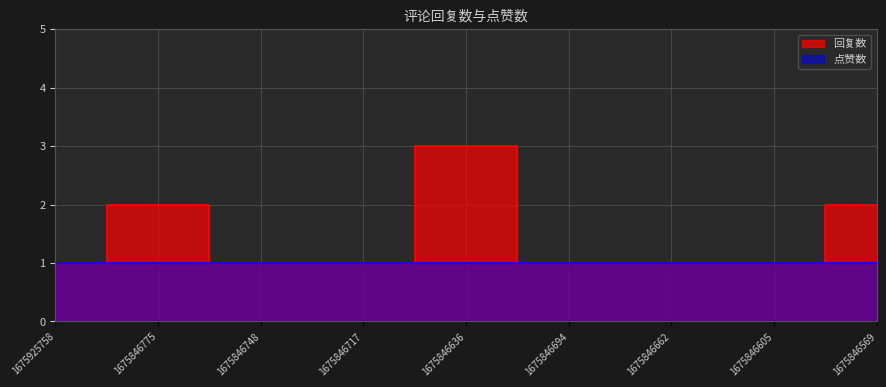

Reading left to right, list all the values displayed in this chart.

1675925758=1	1675846775=2	1675846748=1	1675846717=1	1675846636=3	1675846694=1	1675846662=1	1675846605=1	1675846569=2